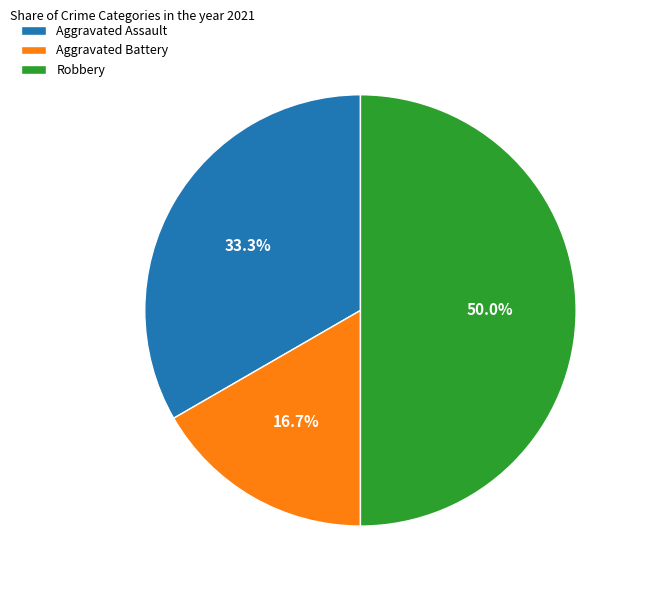

Approximately how many times larger is the value at Aggravated Assault compared to Aggravated Battery?

2.0